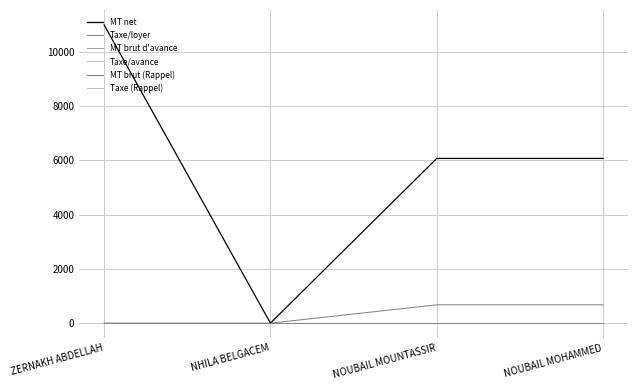

How many lines are shown in the chart?

6